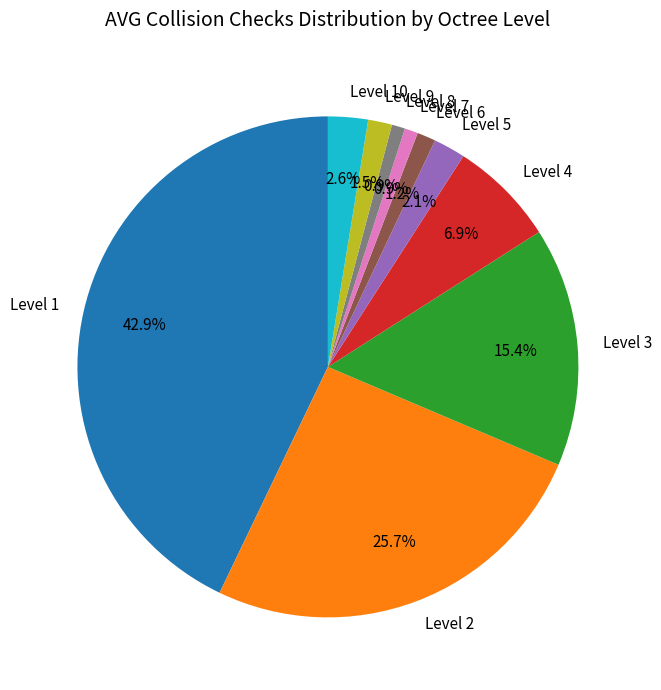

Is there a majority slice in this chart?

No